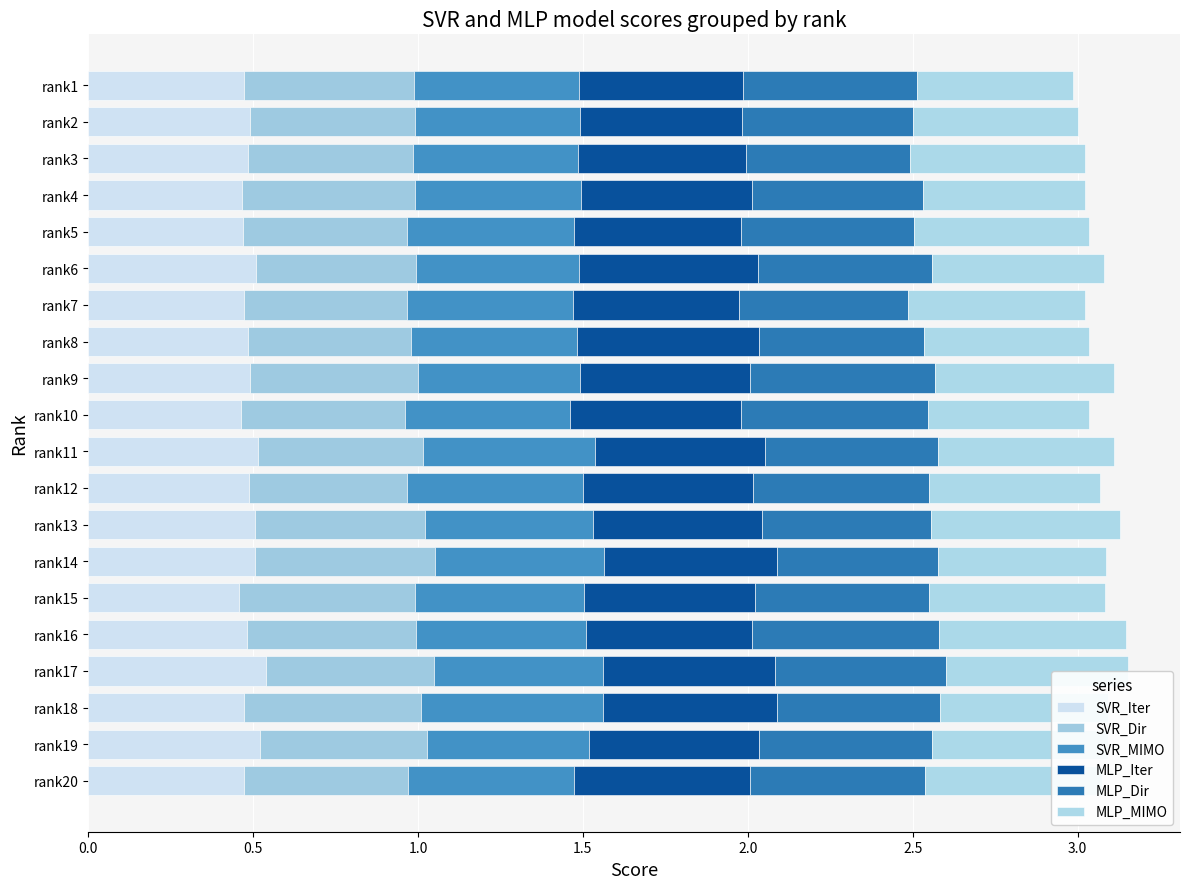

Which series has the largest range (max minus min)?

MLP_MIMO